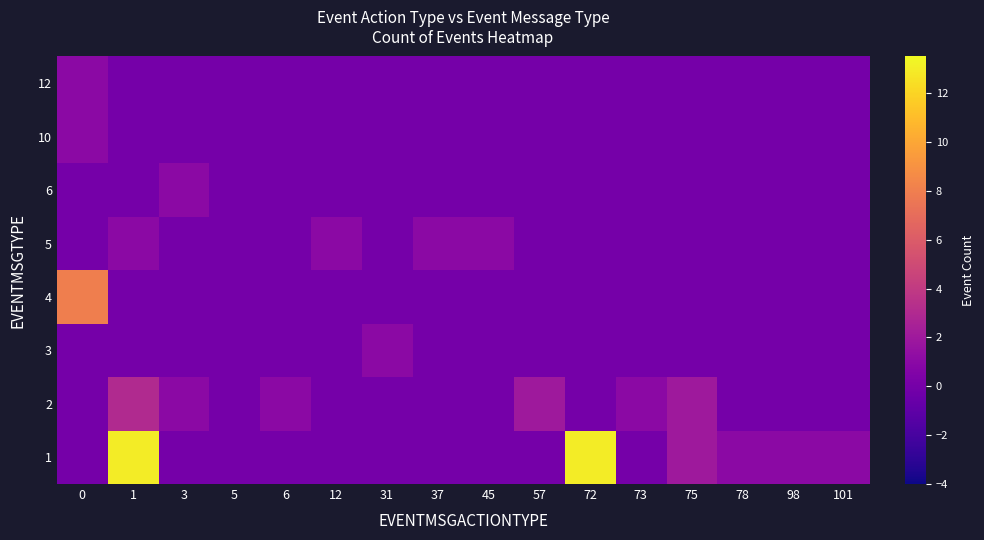

Reading left to right, transcribe all the data shown in this chart.

1: 0=0	1=13	3=0	5=0	6=0	12=0	31=0	37=0	45=0	57=0	72=13	73=0	75=2	78=1	98=1	101=1
2: 0=0	1=3	3=1	5=0	6=1	12=0	31=0	37=0	45=0	57=2	72=0	73=1	75=2	78=0	98=0	101=0
3: 0=0	1=0	3=0	5=0	6=0	12=0	31=1	37=0	45=0	57=0	72=0	73=0	75=0	78=0	98=0	101=0
4: 0=8	1=0	3=0	5=0	6=0	12=0	31=0	37=0	45=0	57=0	72=0	73=0	75=0	78=0	98=0	101=0
5: 0=0	1=1	3=0	5=0	6=0	12=1	31=0	37=1	45=1	57=0	72=0	73=0	75=0	78=0	98=0	101=0
6: 0=0	1=0	3=1	5=0	6=0	12=0	31=0	37=0	45=0	57=0	72=0	73=0	75=0	78=0	98=0	101=0
10: 0=1	1=0	3=0	5=0	6=0	12=0	31=0	37=0	45=0	57=0	72=0	73=0	75=0	78=0	98=0	101=0
12: 0=1	1=0	3=0	5=0	6=0	12=0	31=0	37=0	45=0	57=0	72=0	73=0	75=0	78=0	98=0	101=0